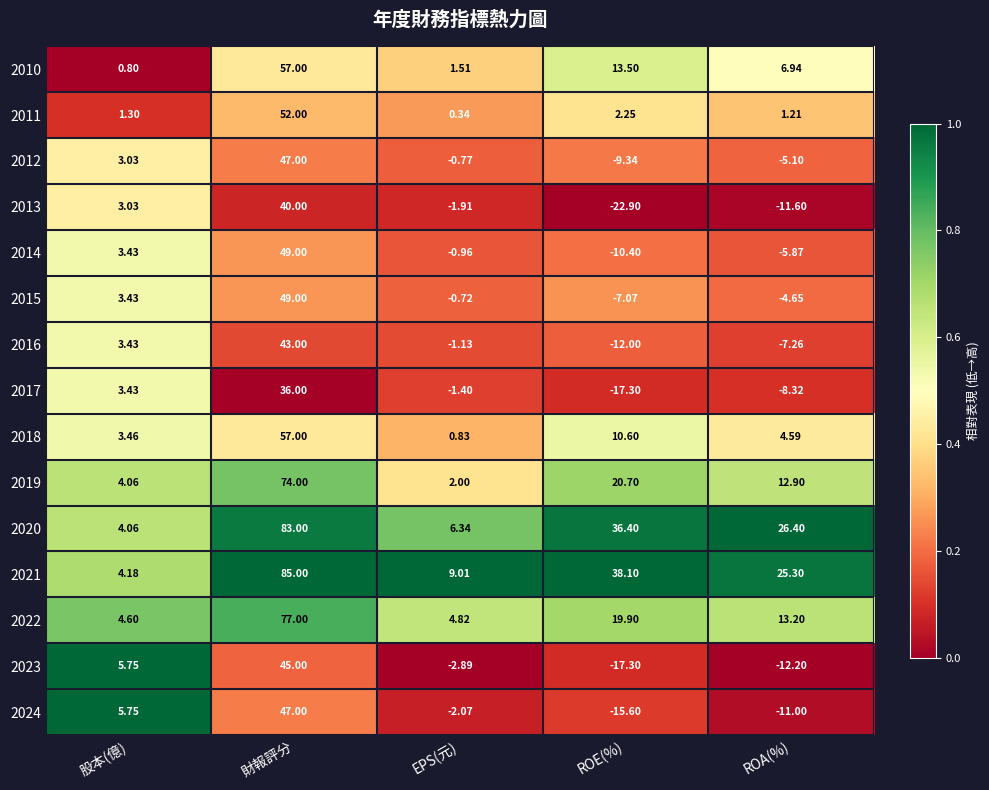

At which category is the sum across all series the highest?

財報評分